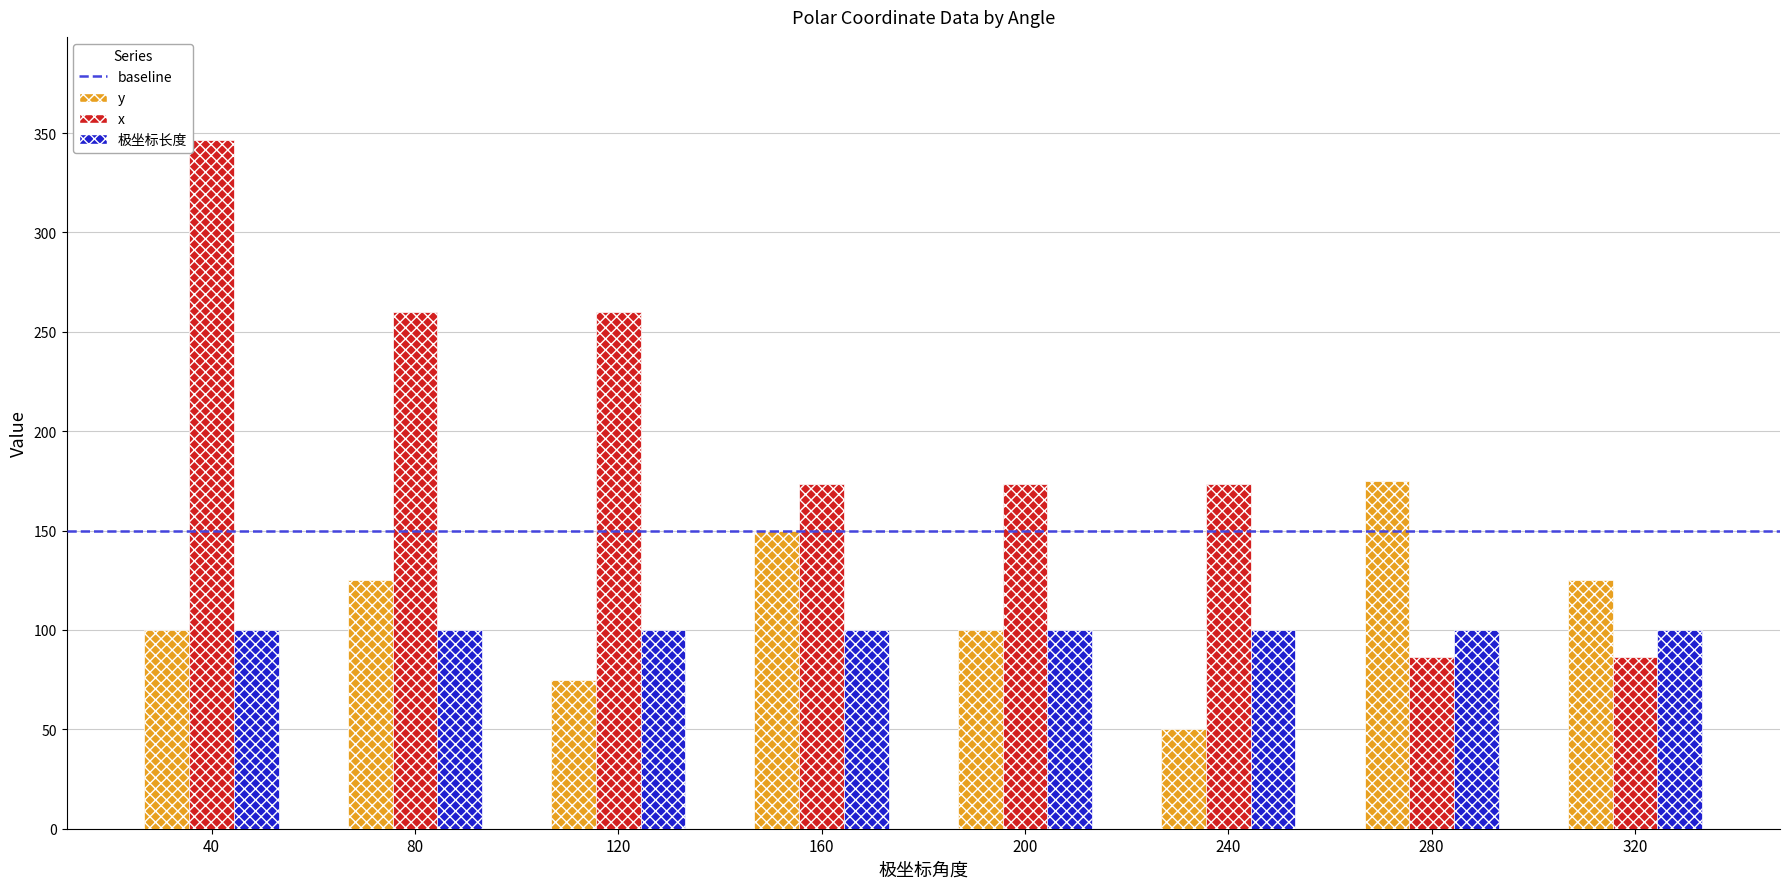

What is the total value across all series at 200?

373.2